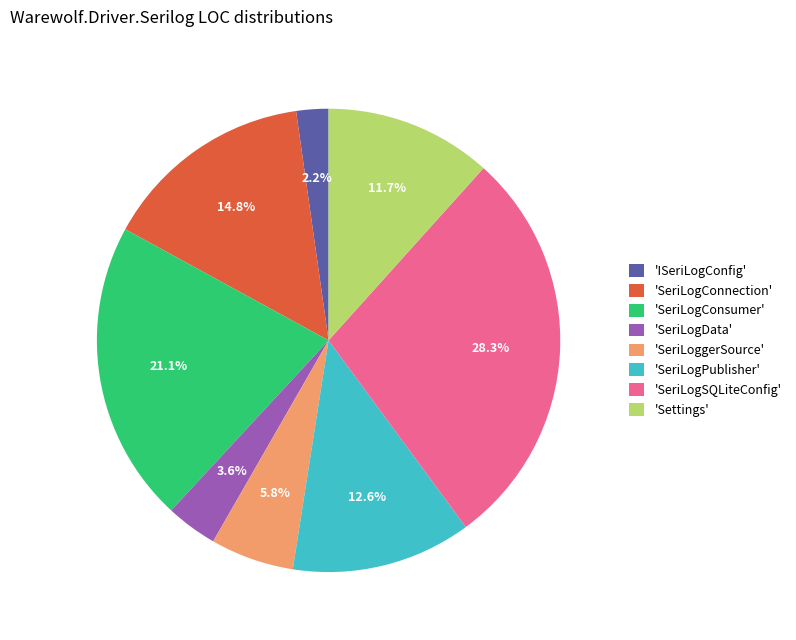

What is the smallest slice in the pie chart?

'ISeriLogConfig'